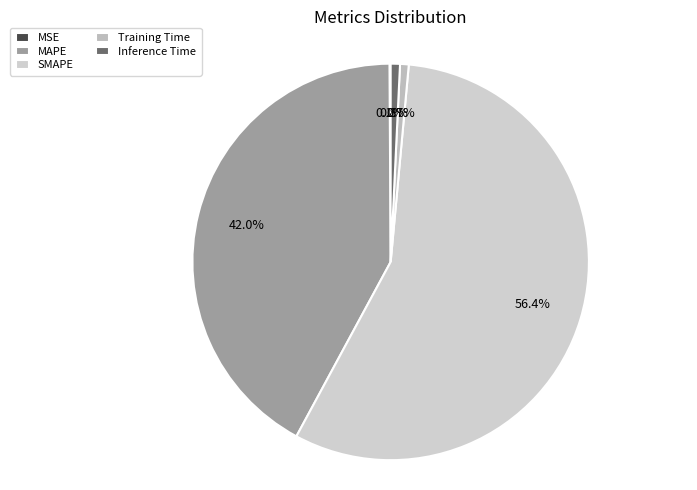

Rank the categories by value from lowest to highest.

MSE, Training Time, Inference Time, MAPE, SMAPE